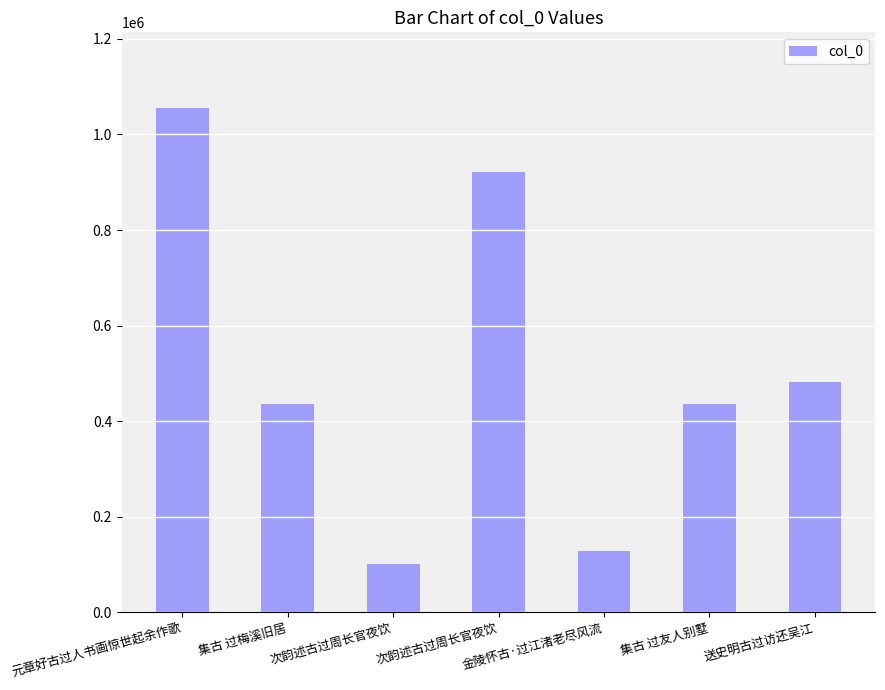

Rank the categories by value from lowest to highest.

次韵述古过周长官夜饮, 金陵怀古·过江渚老尽风流, 集古 过梅溪旧居, 集古 过友人别墅, 送史明古过访还吴江, 次韵述古过周长官夜饮, 元章好古过人书画惊世起余作歌